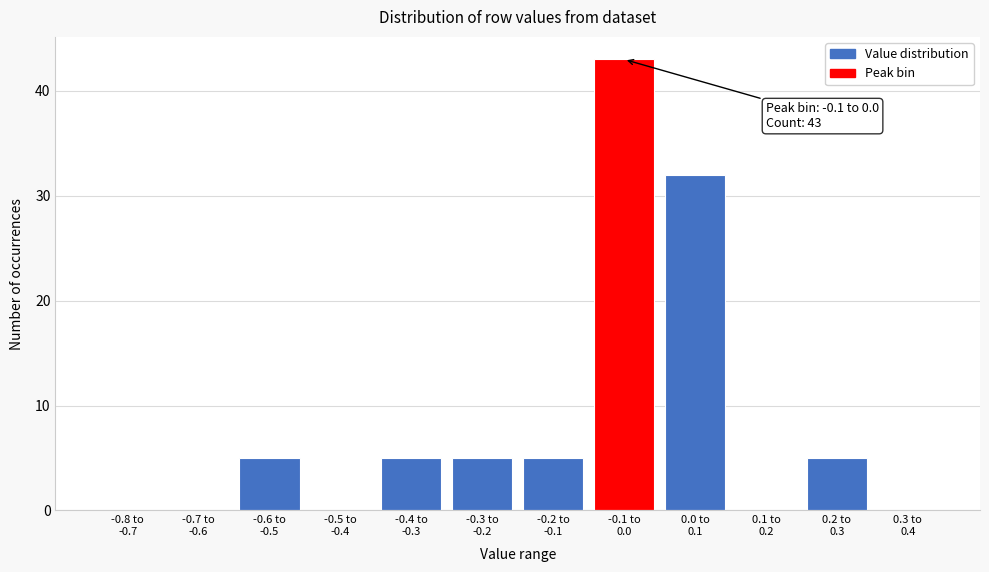

What is the maximum value shown in the chart?

43